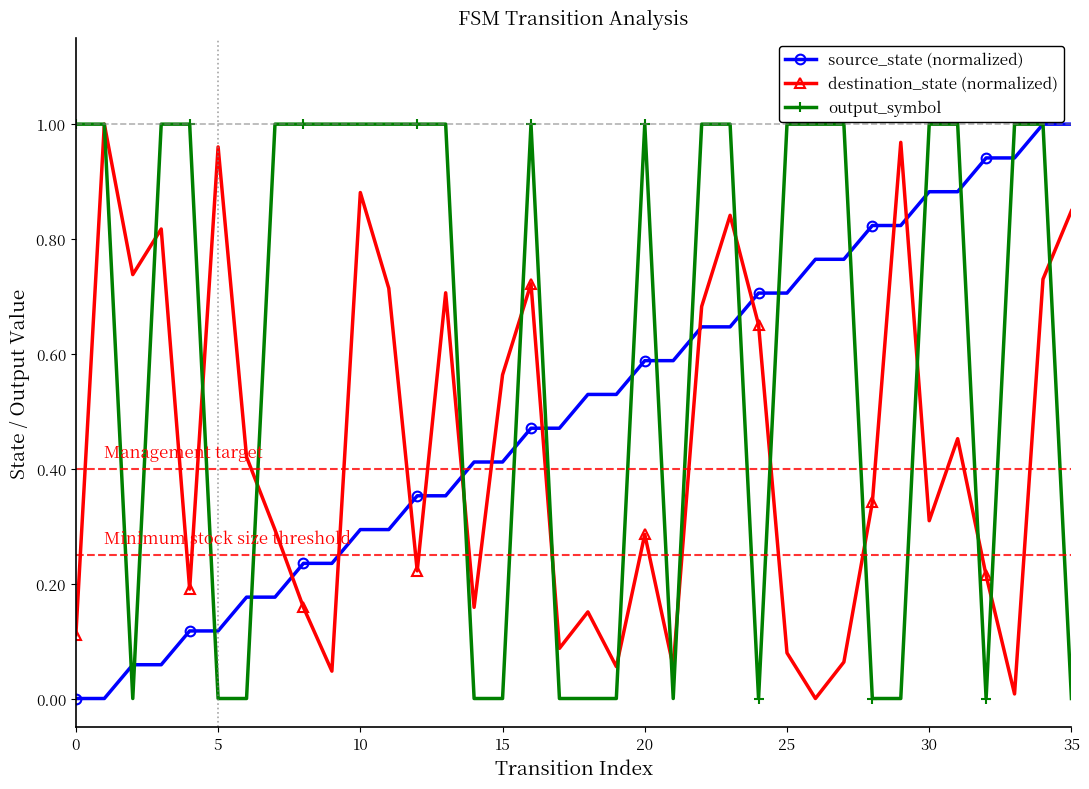

Rank the series by their average value, from lowest to highest.

destination_state (normalized), source_state (normalized), output_symbol